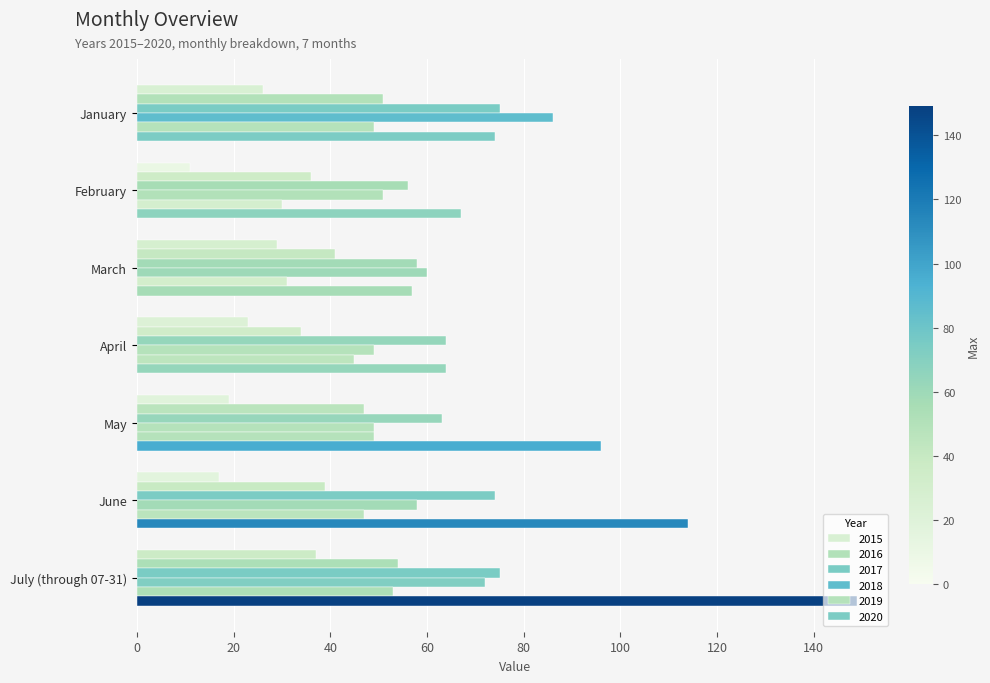

How many categories are shown in the chart?

7